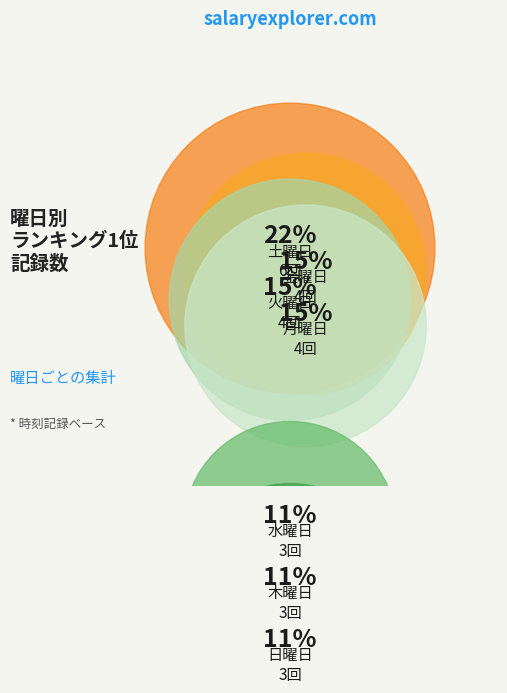

To the nearest percent, what is the combined percentage of 土 and 水?

33%